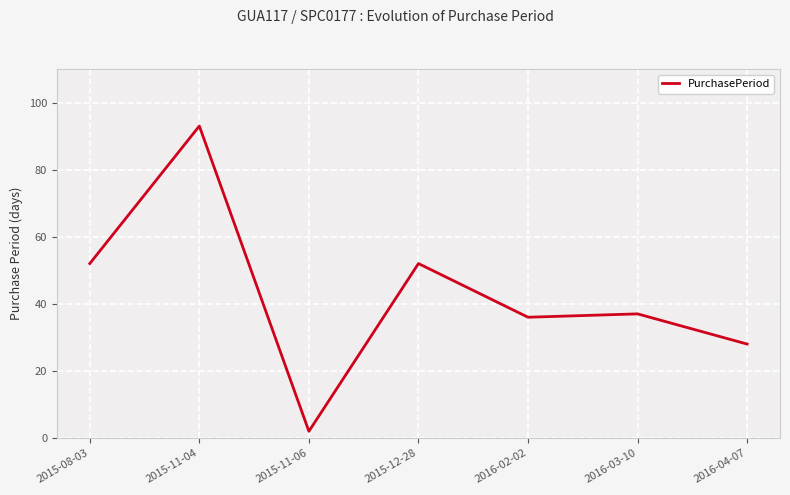

The chart shows a value of 43 at 2016-04-07. True or false?

False